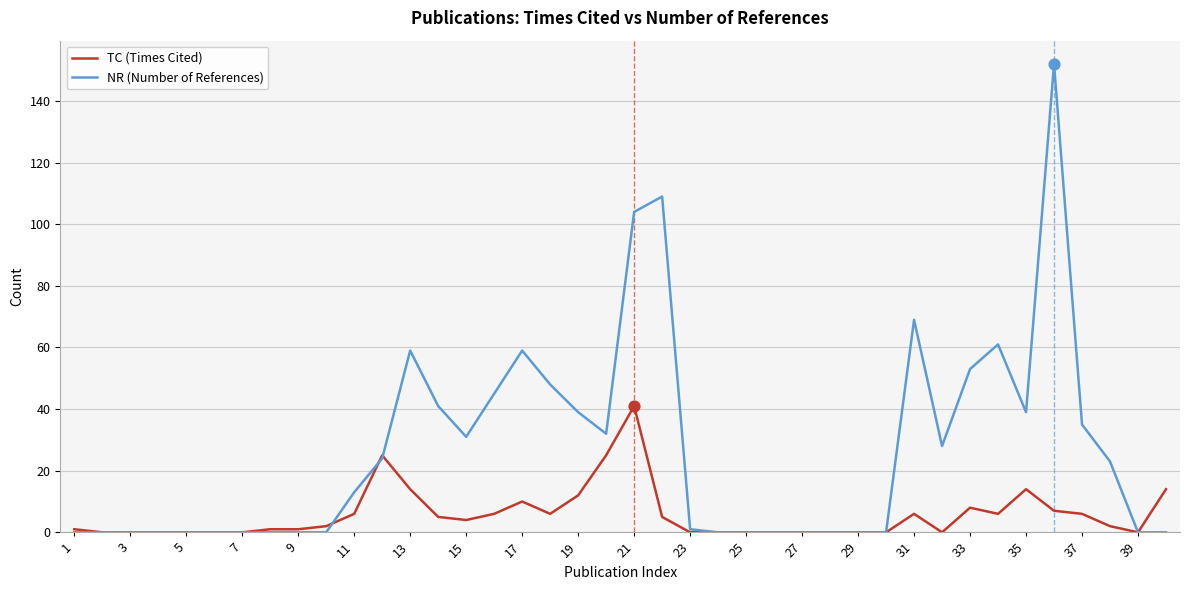

Which series has the largest total across all categories?

NR (Number of References)